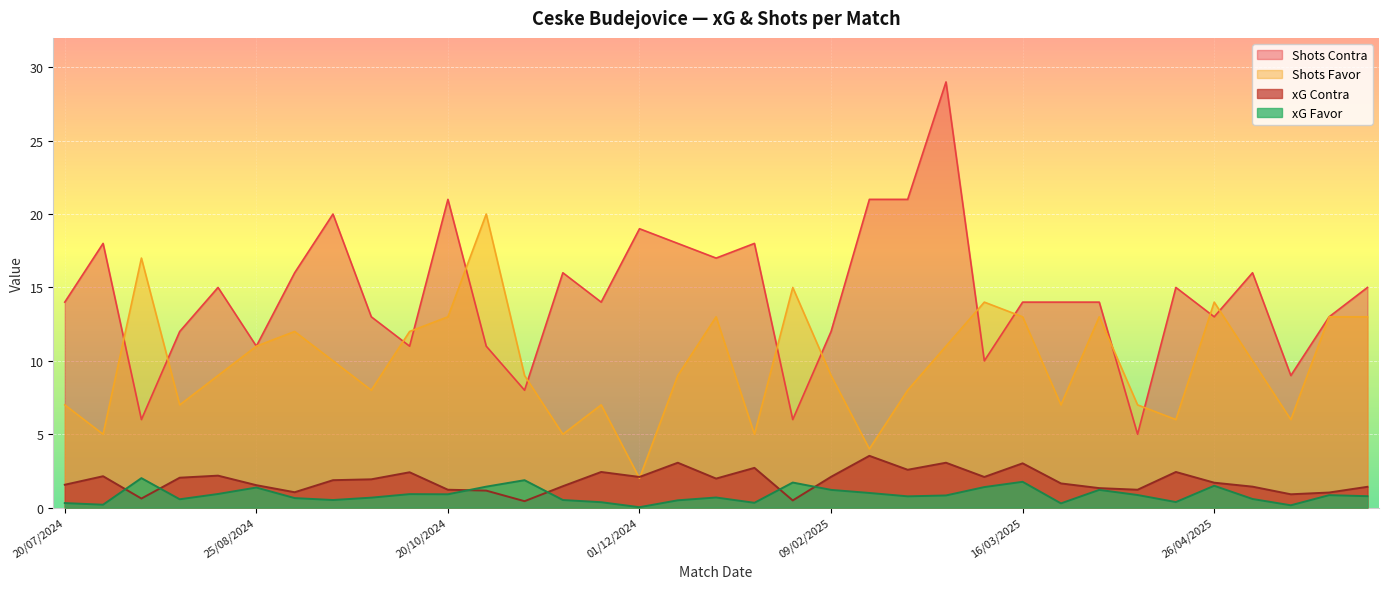

What is the value of the xG Favor point at the 24th from the left?

0.8